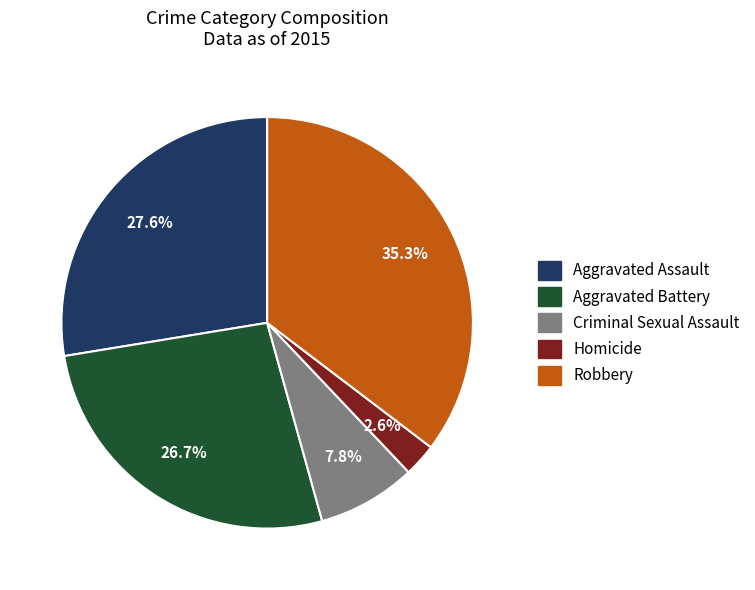

Combined, what portion of the pie is Robbery and Aggravated Assault?

62.9%